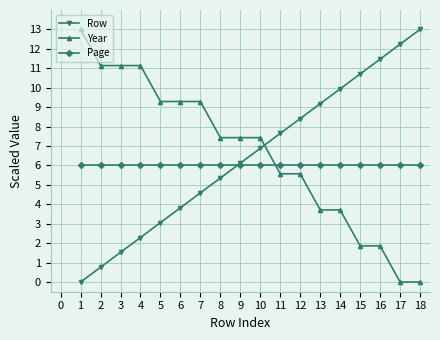

How many data points does each series have?

18